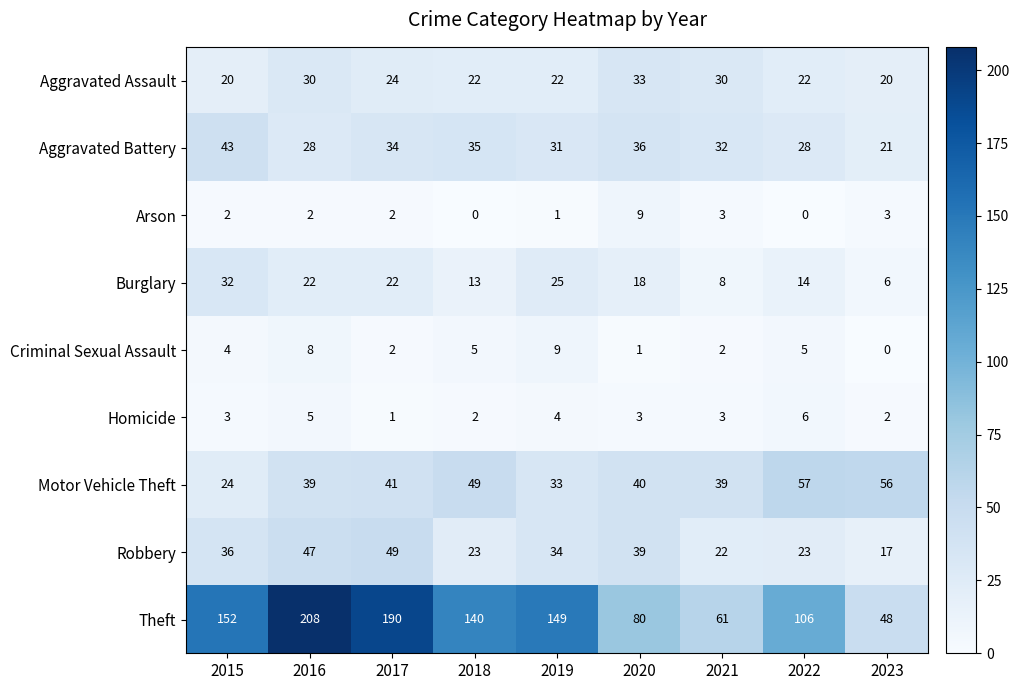

What is the sum of all Criminal Sexual Assault values?

36